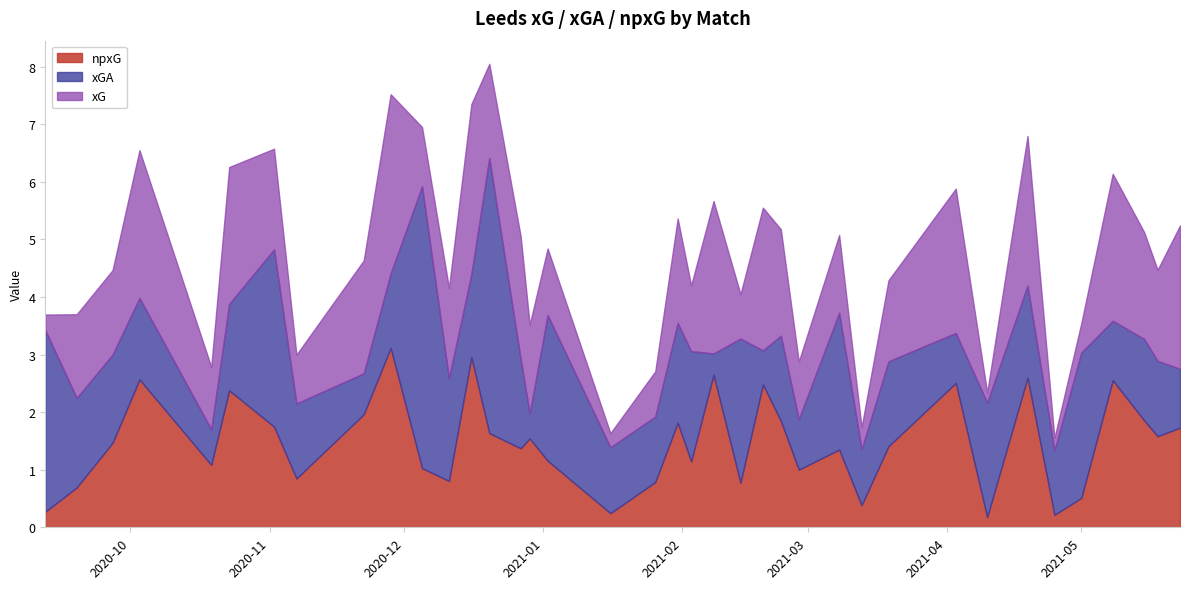

At 2021-04-19, list the series in order from largest to smallest.

xG, npxG, xGA